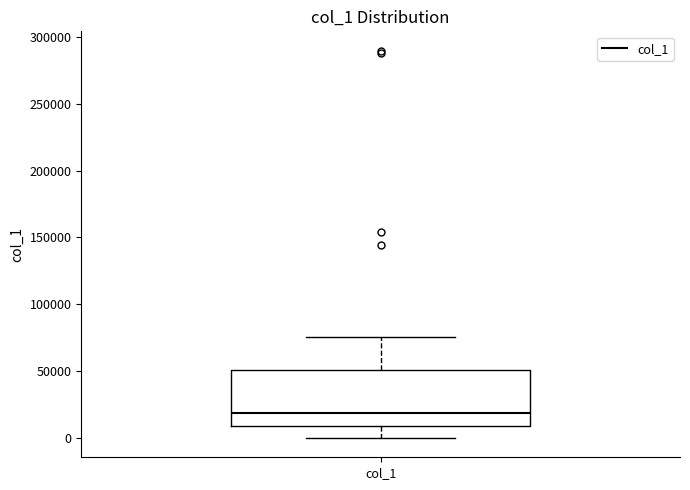

Transcribe this box plot: give where the median line is, the range the box spans, and where the two whiskers end, as read against the y-axis. The values are not printed on the chart, so give them approximately, as read against the axis.

median 20000, box 10000 to 50000, whiskers 0 to 75000